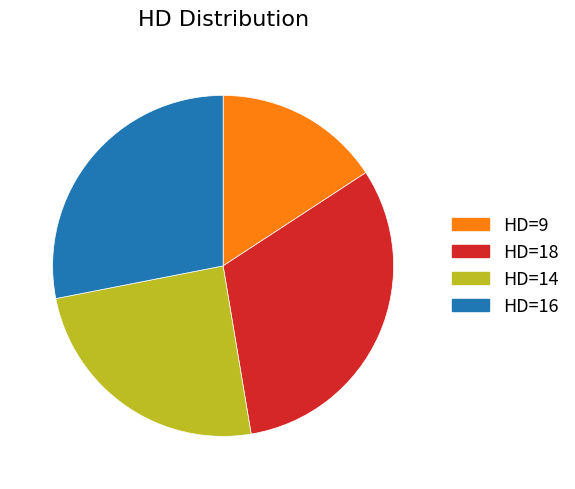

Combined, do HD=16 and HD=14 account for over 50%?

Yes